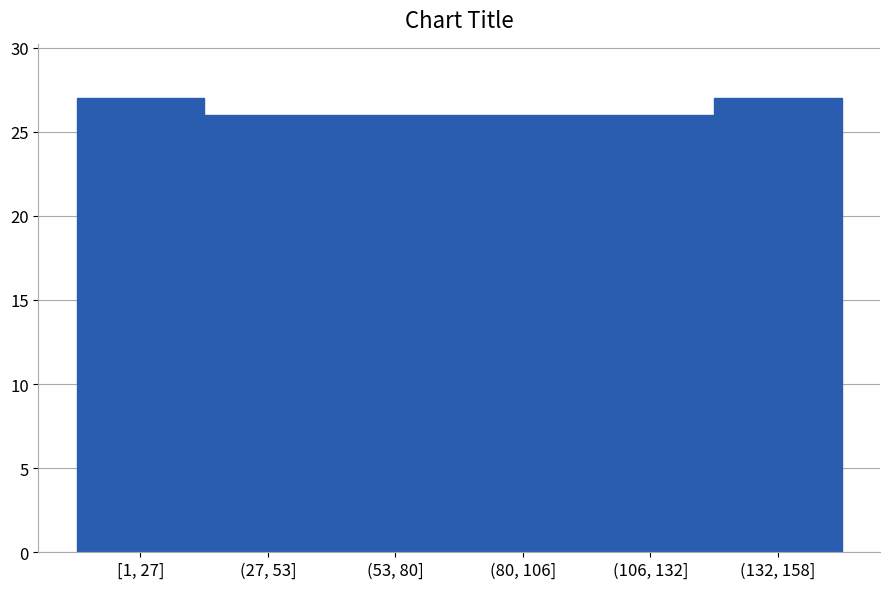

Reading left to right, transcribe all the data shown in this chart.

[1, 27]=27	(27, 53]=26	(53, 80]=26	(80, 106]=26	(106, 132]=26	(132, 158]=27